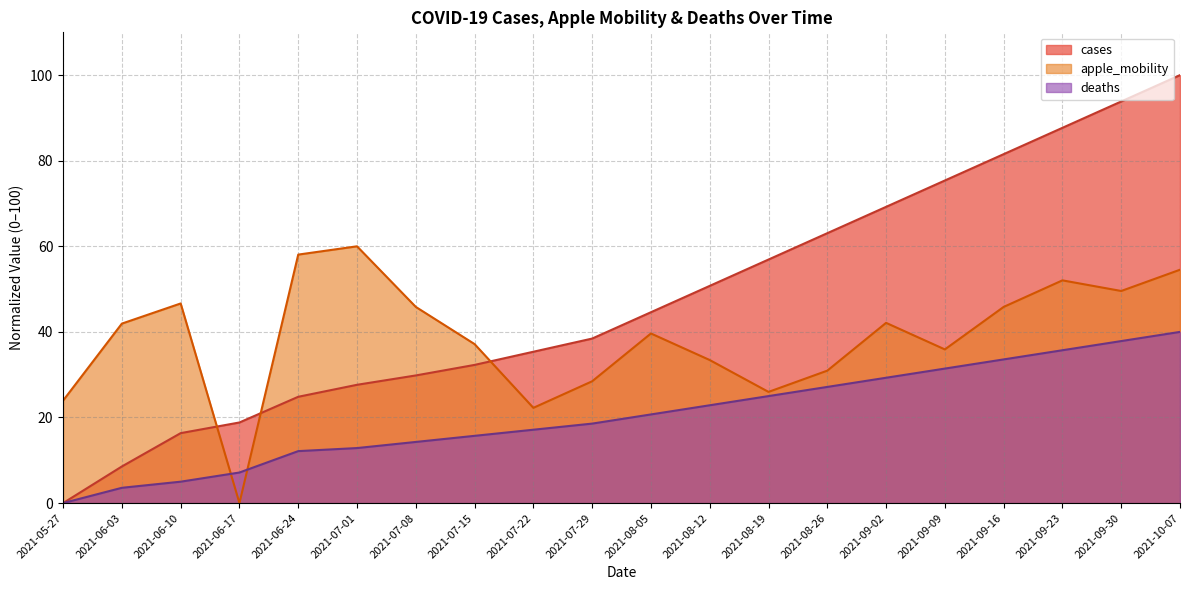

Does the chart display data point markers on the line(s)?

No